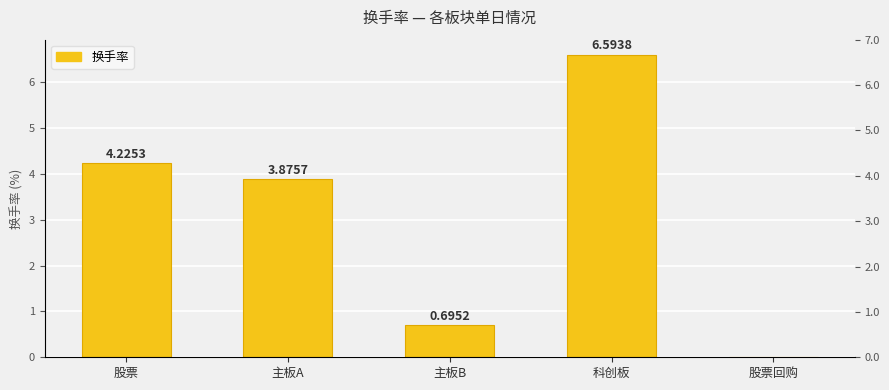

The chart shows a value of 9.4 at 科创板. True or false?

False